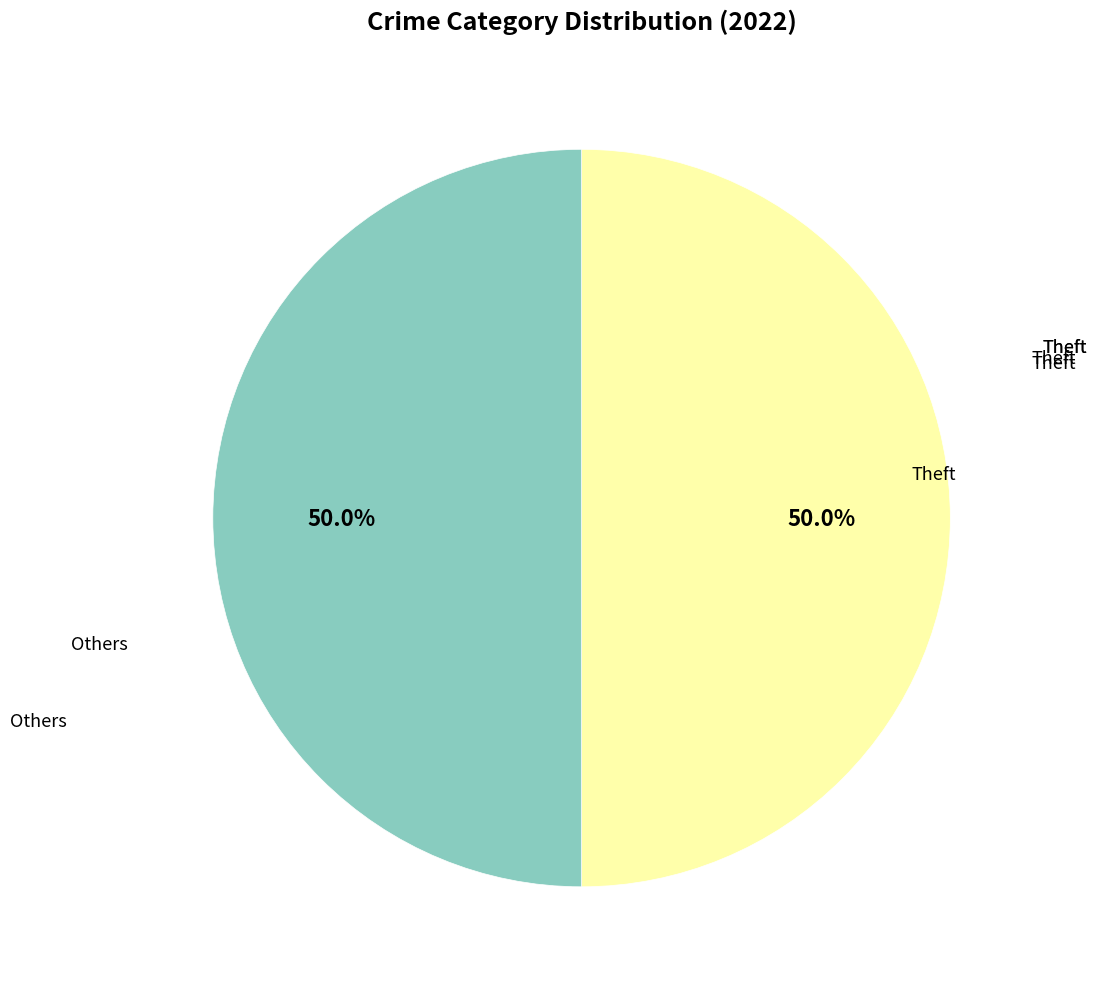

What is the ratio of the value at Others to the value at Theft?

1.0